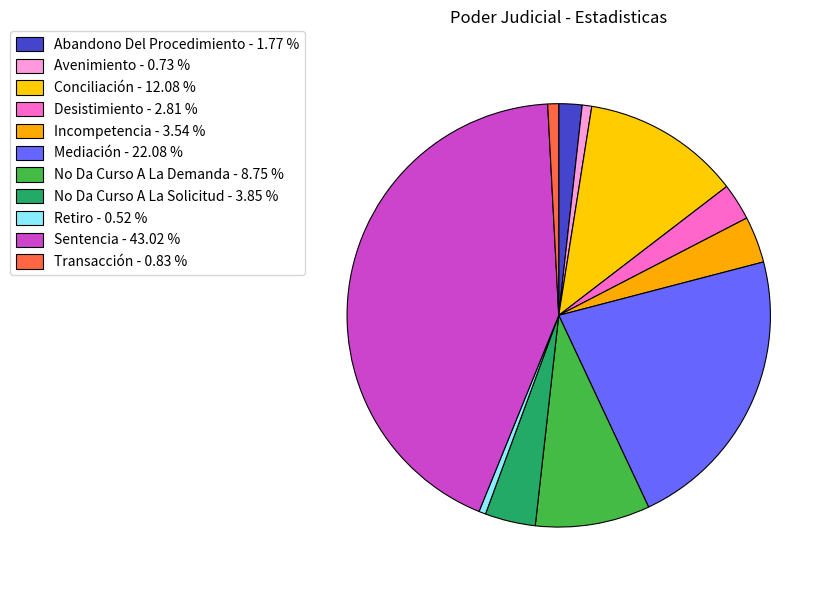

How much of the chart is everything except Sentencia?

57.0%